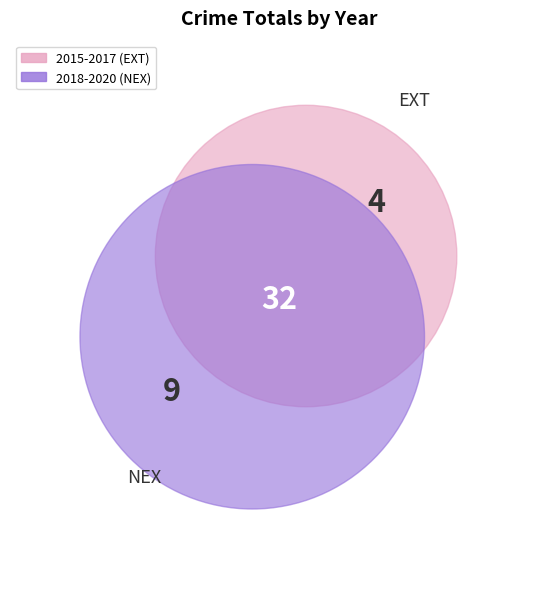

To the nearest percent, what is the combined percentage of 2019 and 2015?

13%